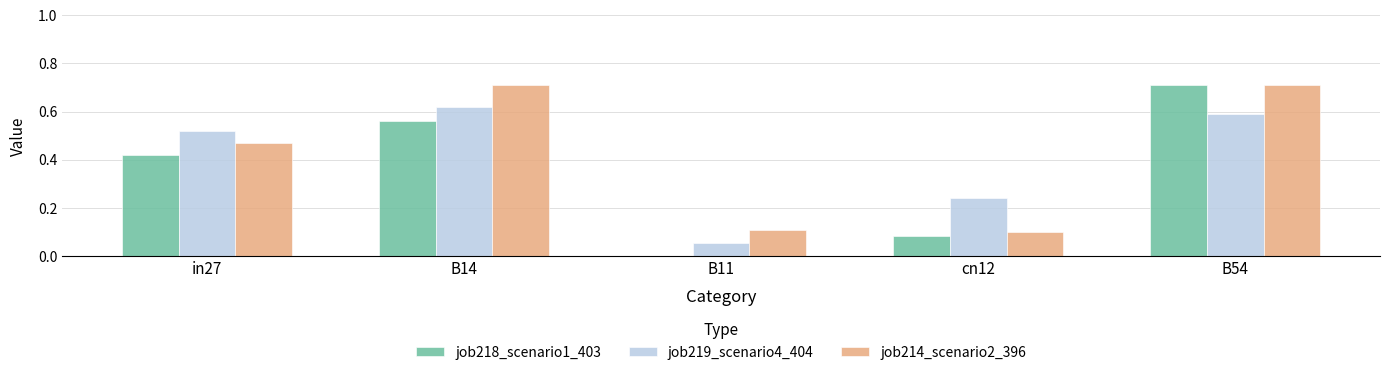

Does the chart contain stacked bars?

No